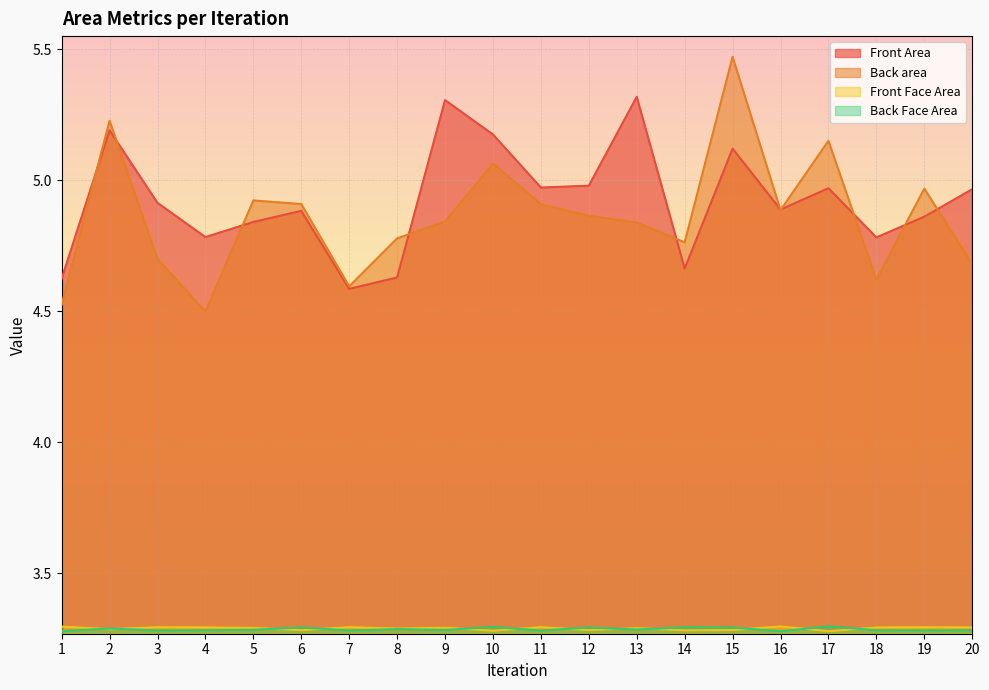

Which has a higher value, 12 or 8?

12